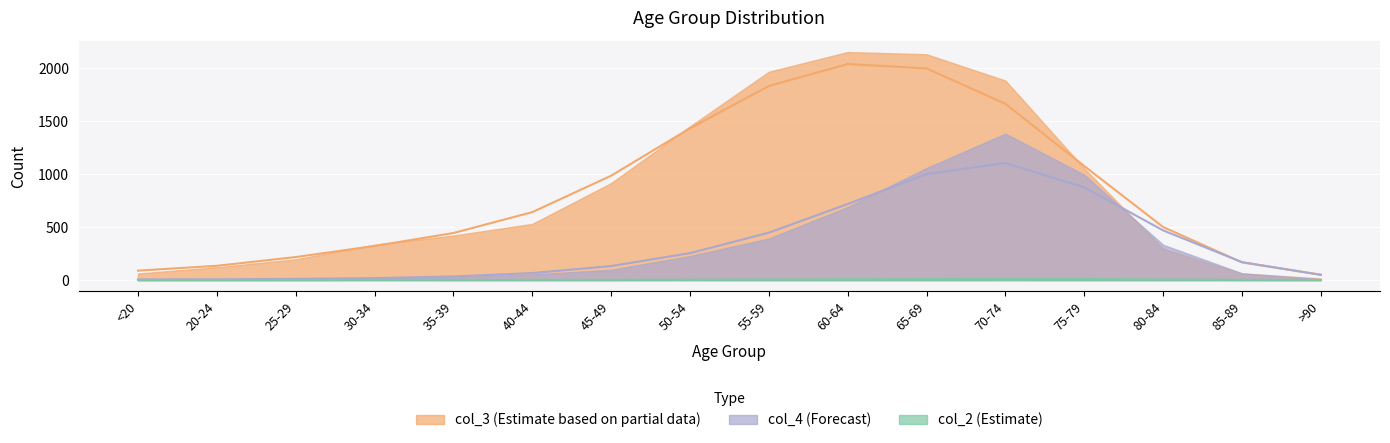

After their last crossing, which series has the higher values: col_3 or col_4?

col_3